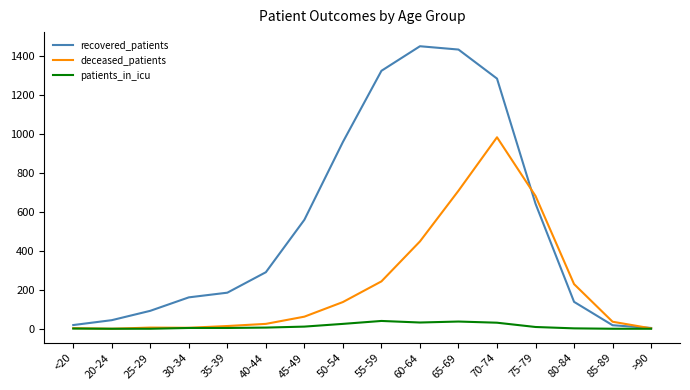

What is the spread (max minus min) of values at 65-69?

1395